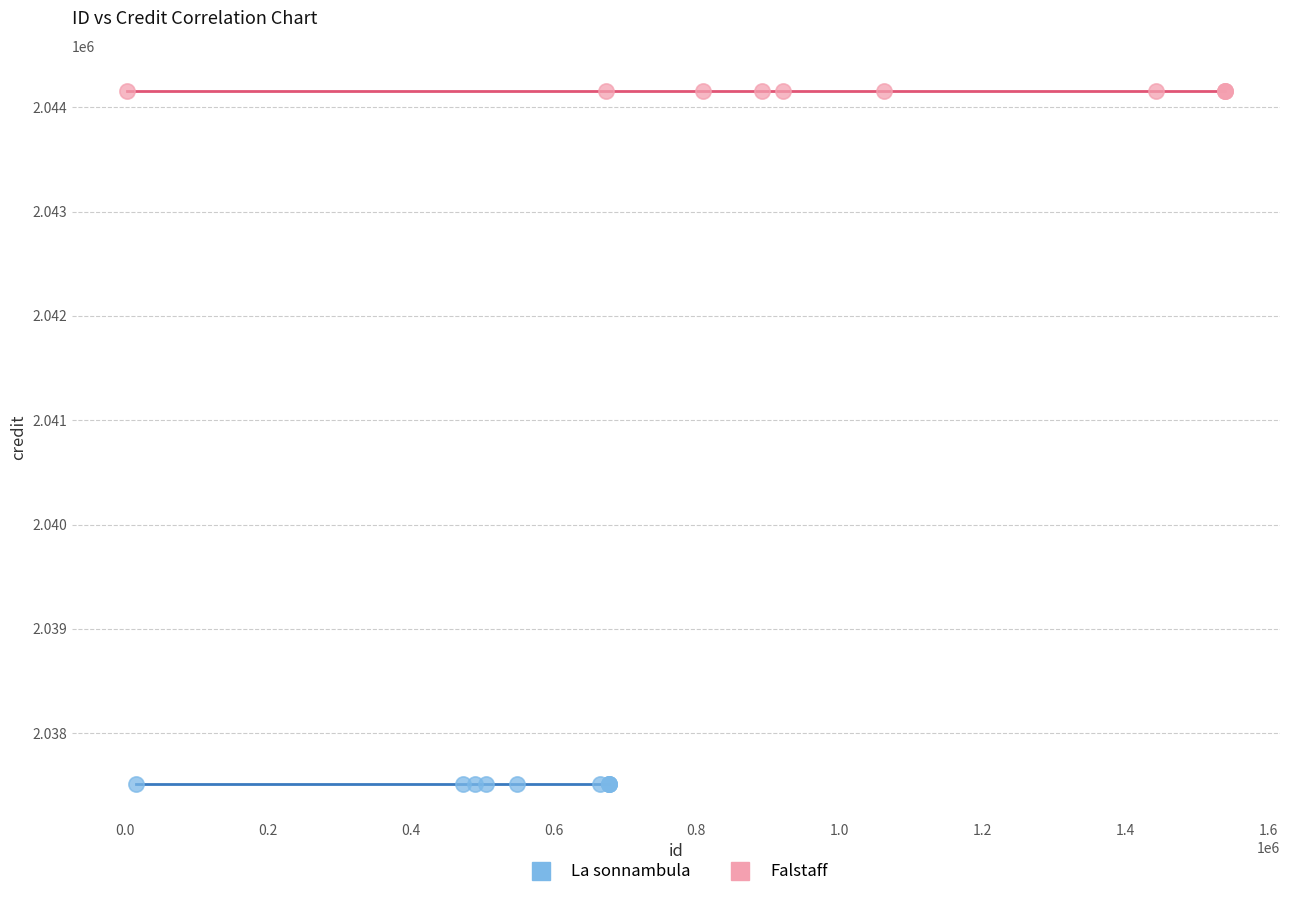

Which series reaches the maximum Y coordinate?

Falstaff